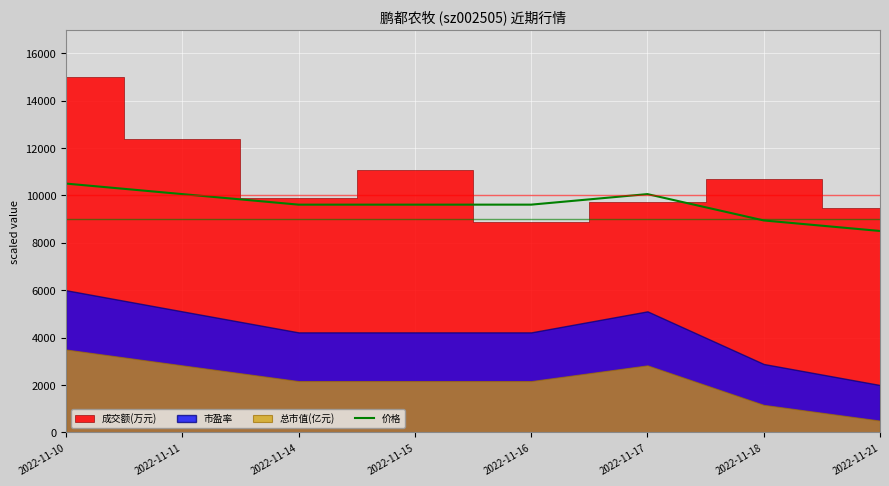

At which label does 价格 reach its peak?

2022-11-10